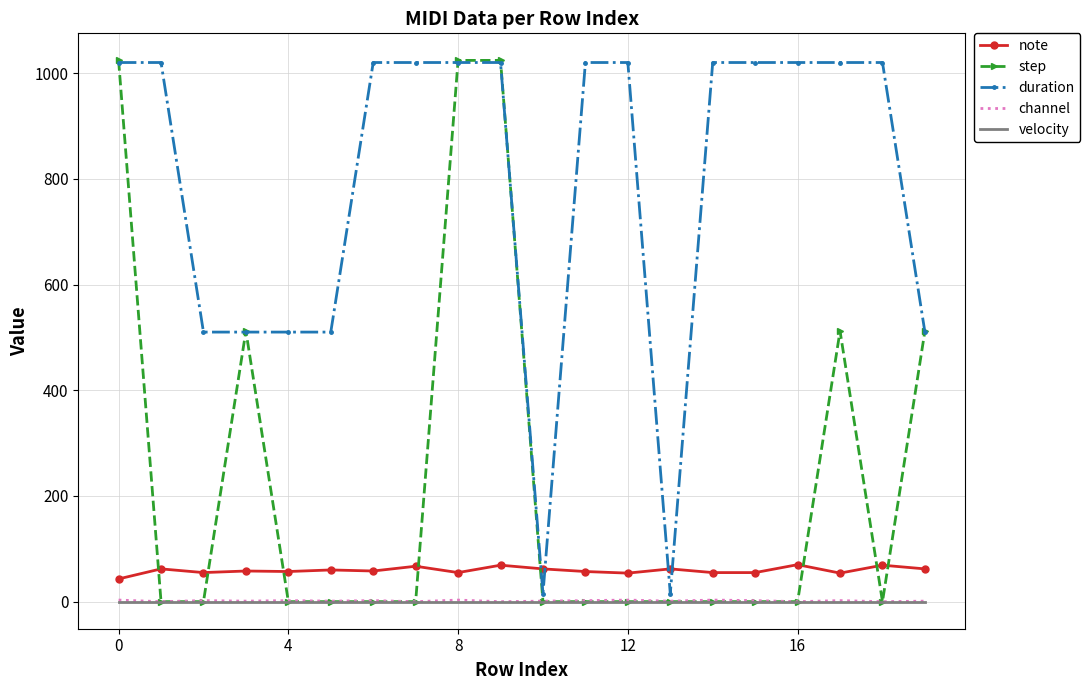

What is the greatest value displayed?

1024